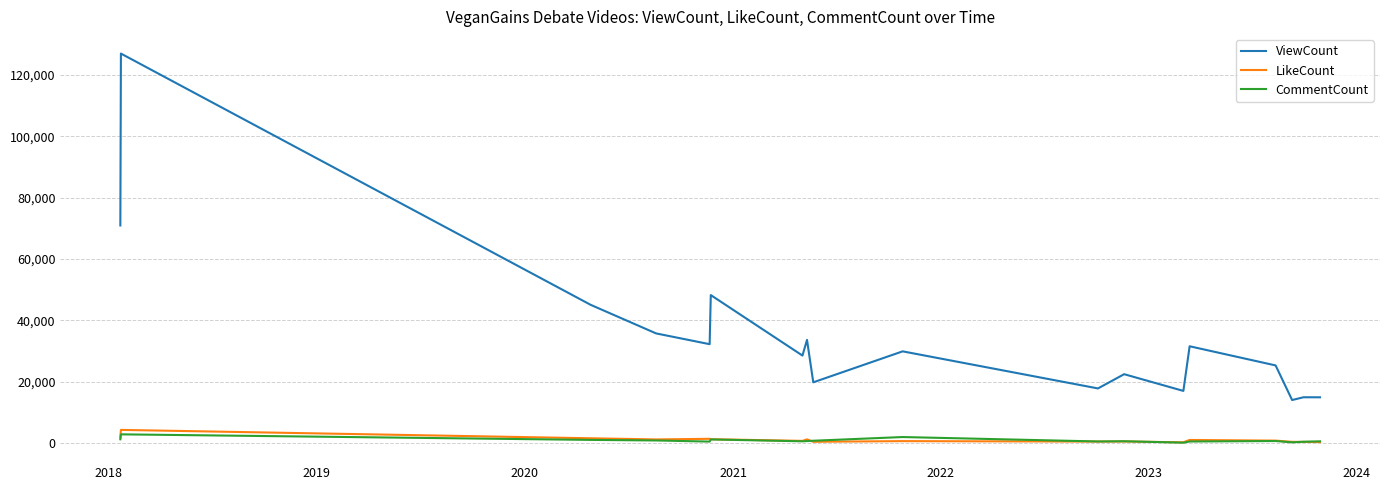

What is the highest value of the ViewCount series?

127035